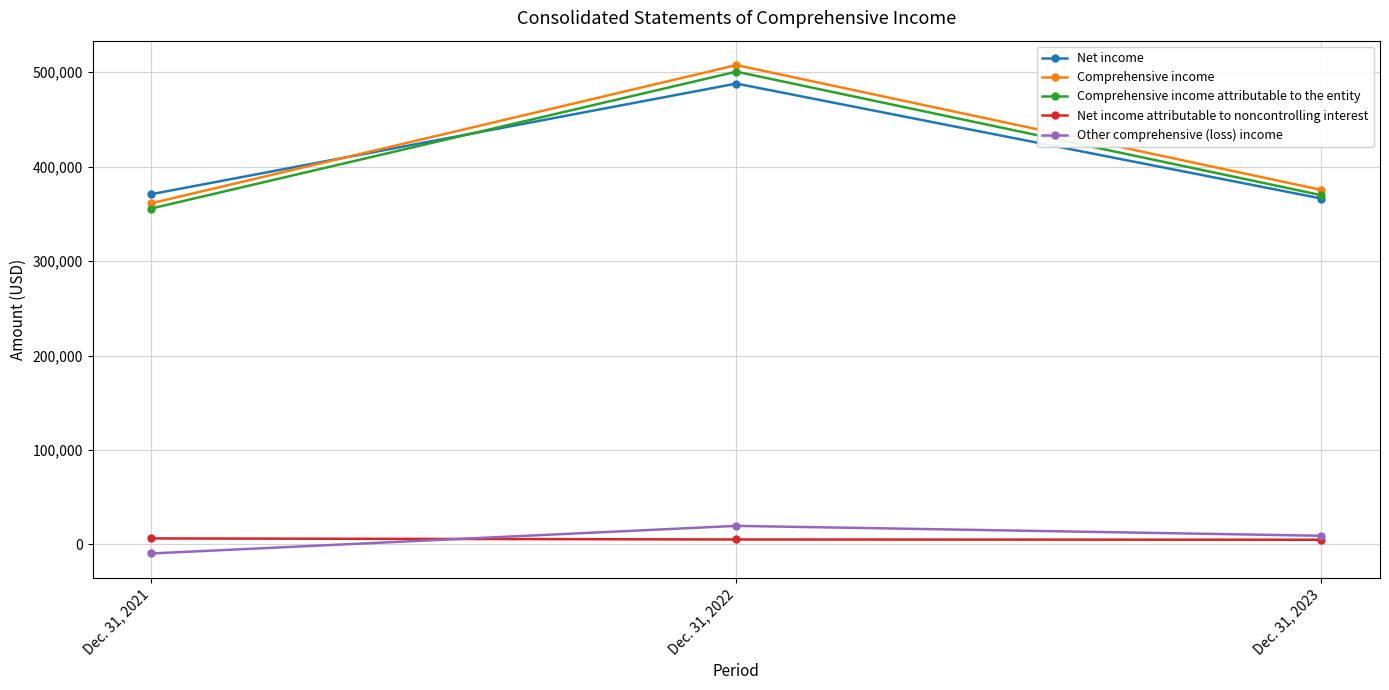

What is the difference between the highest and lowest values at Dec. 31, 2022?

502450